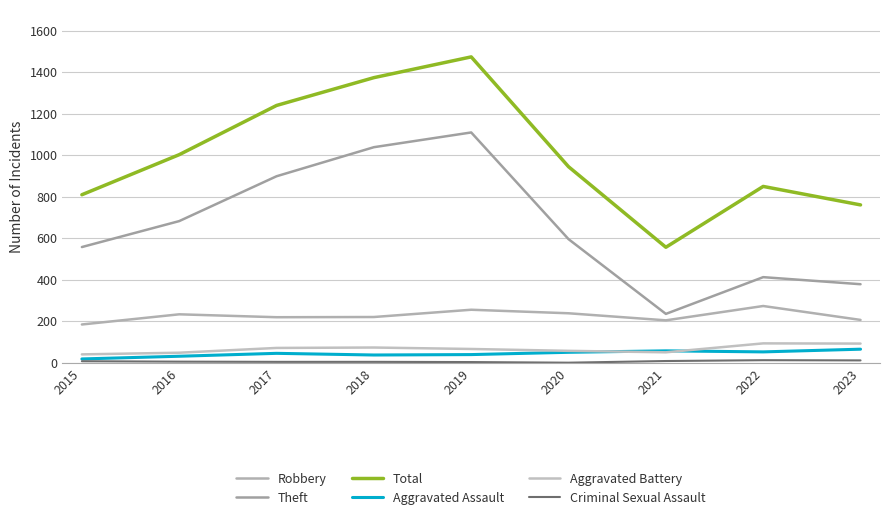

How many values in the Aggravated Assault series are below 45?

4